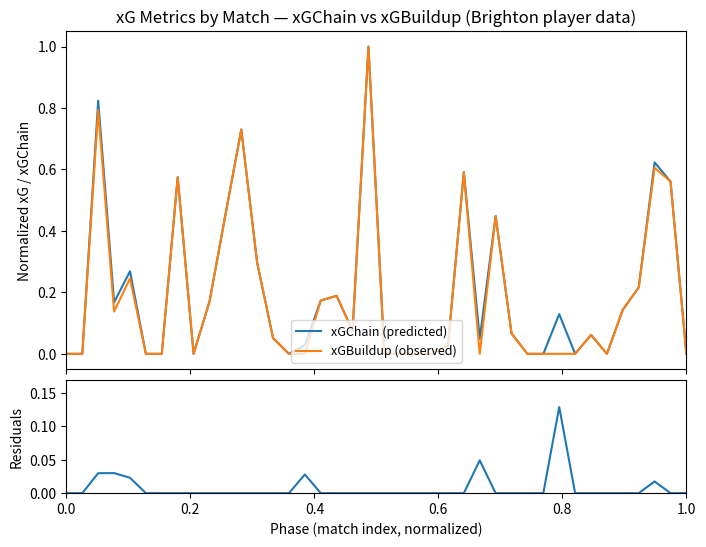

Which series has the largest total across all categories?

xGChain (predicted)